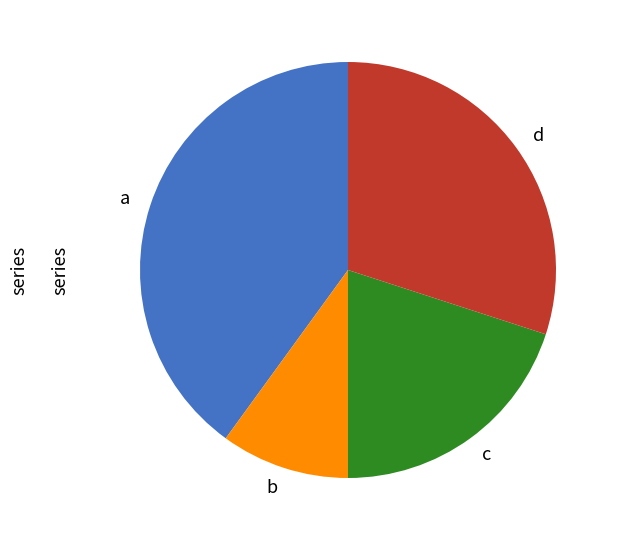

Which slice is the smallest?

b